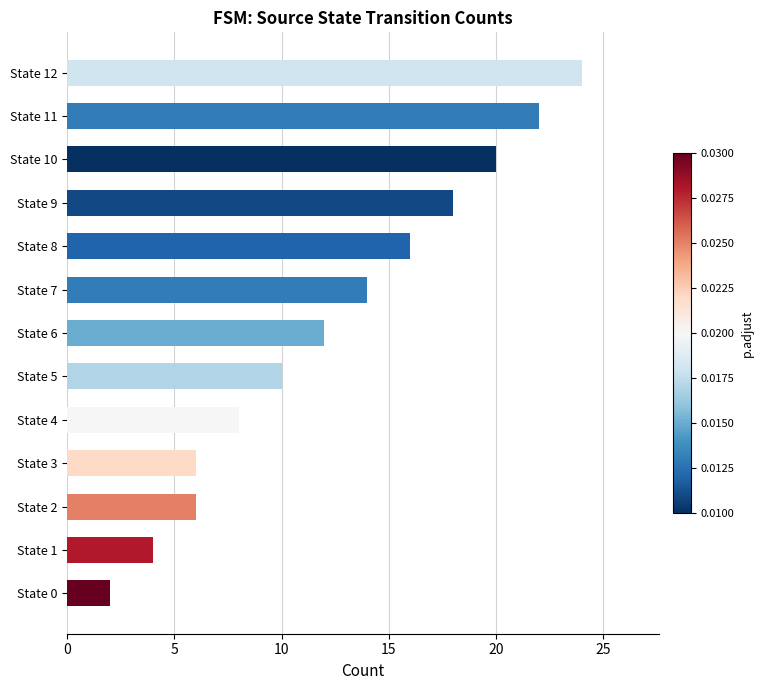

Which has a higher value, State 9 or State 1?

State 9